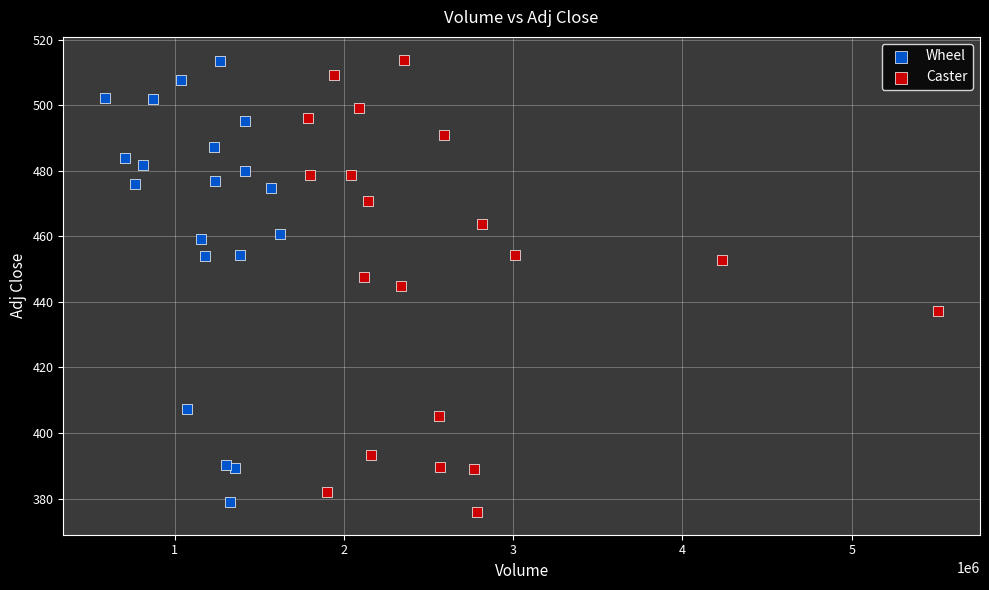

Which series has the largest Y range (max minus min)?

Caster